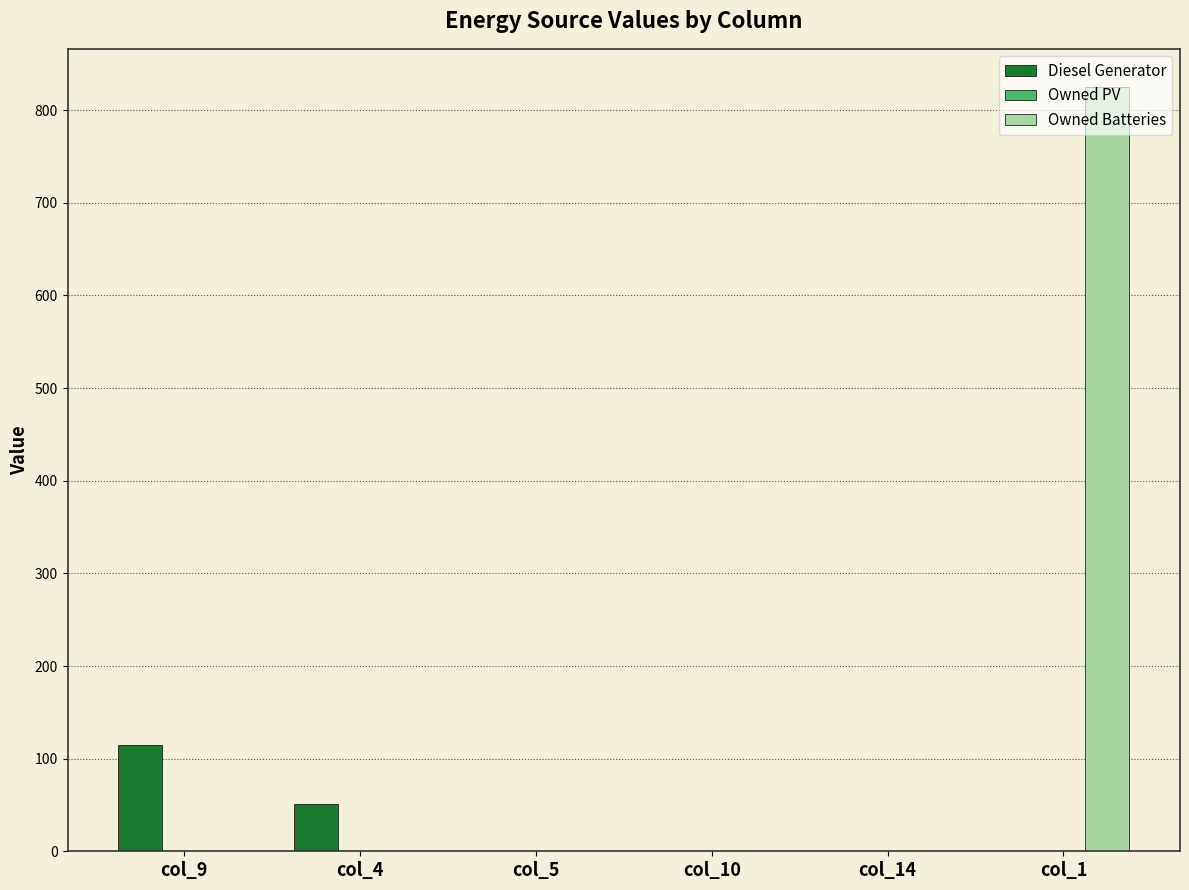

What is the average value of the Owned Batteries series?

138